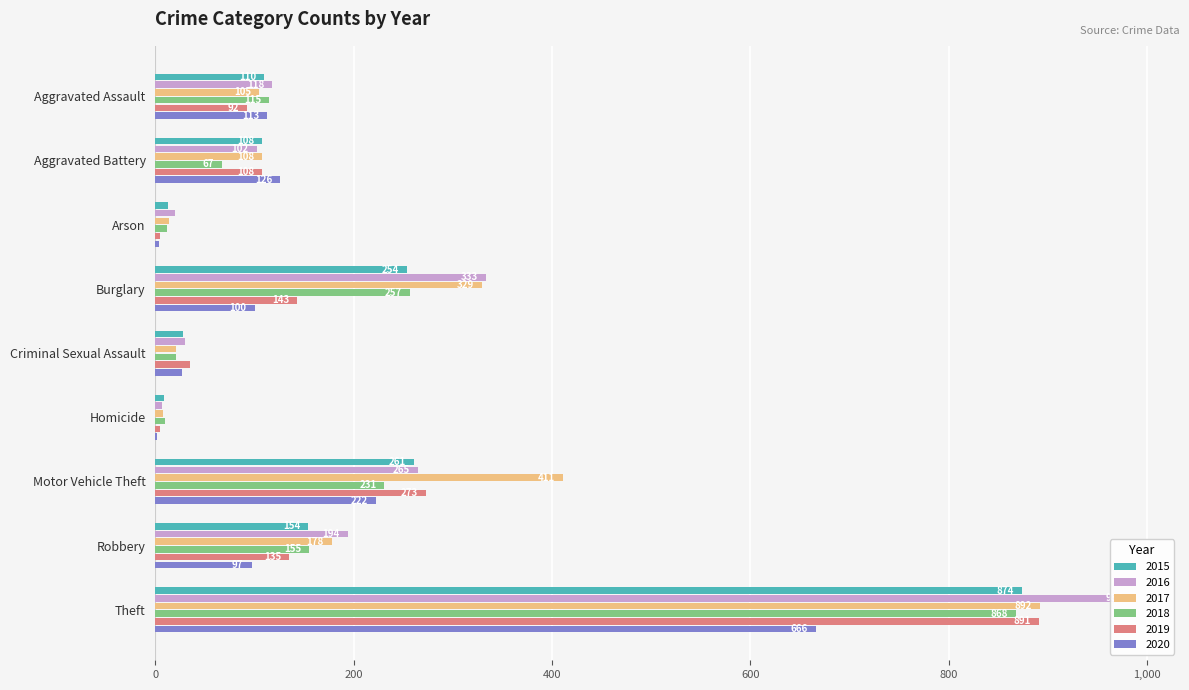

Read the 2015 value at Aggravated Assault.

110